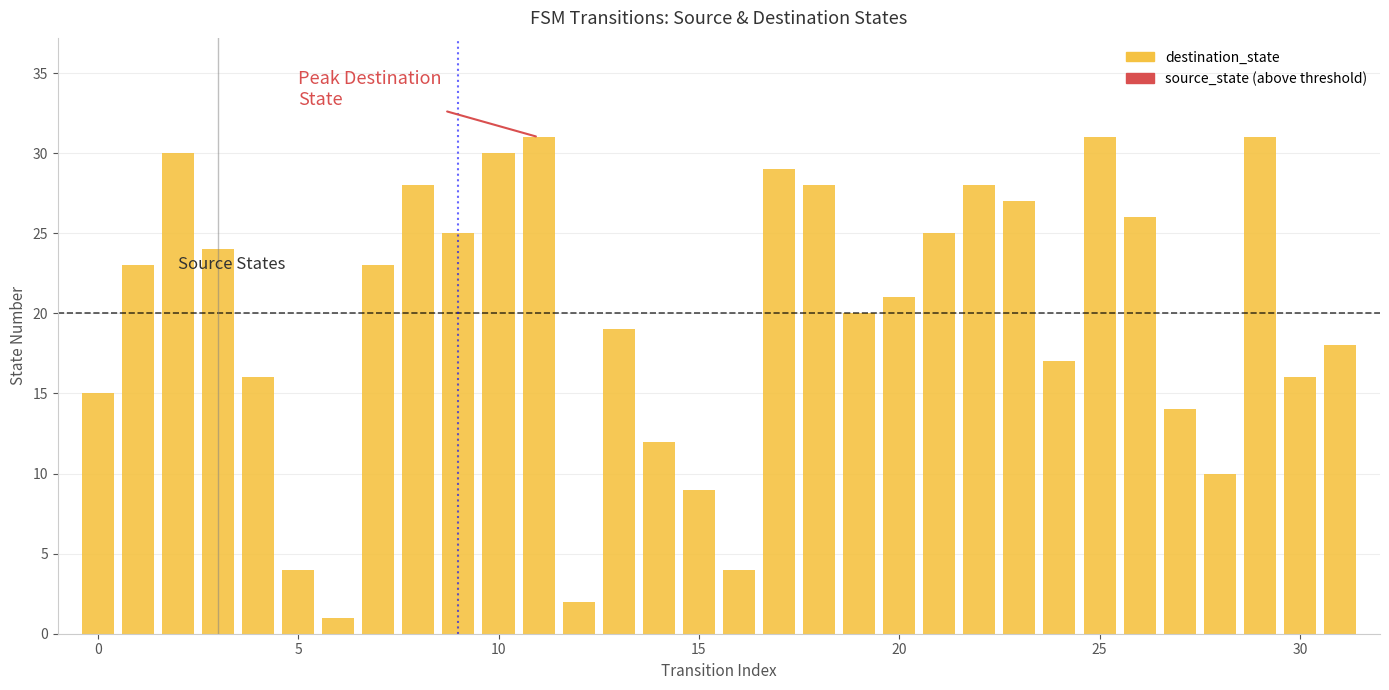

What is the maximum value shown in the chart?

31